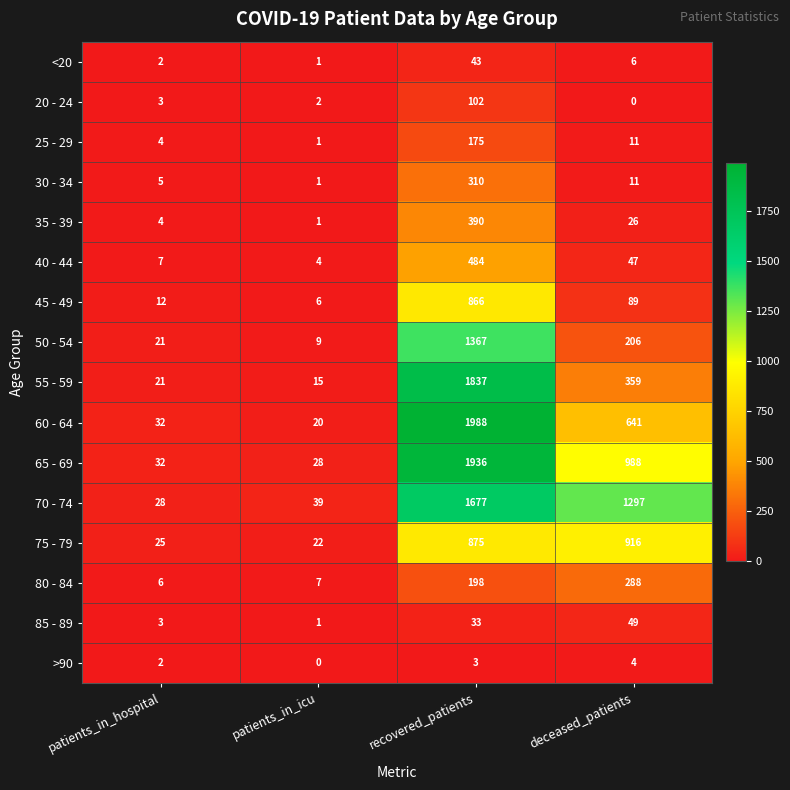

What is the sum of all 70 - 74 values?

3041